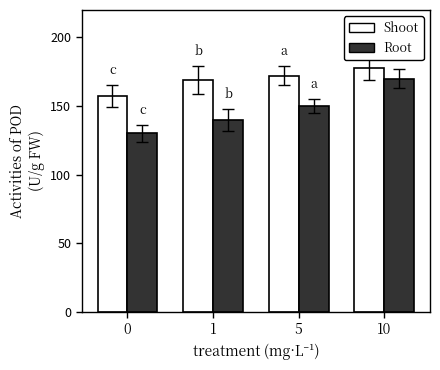

Reading right to left, extract all data points from this chart.

Shoot: 178	172	169	157
Root: 170	150	140	130